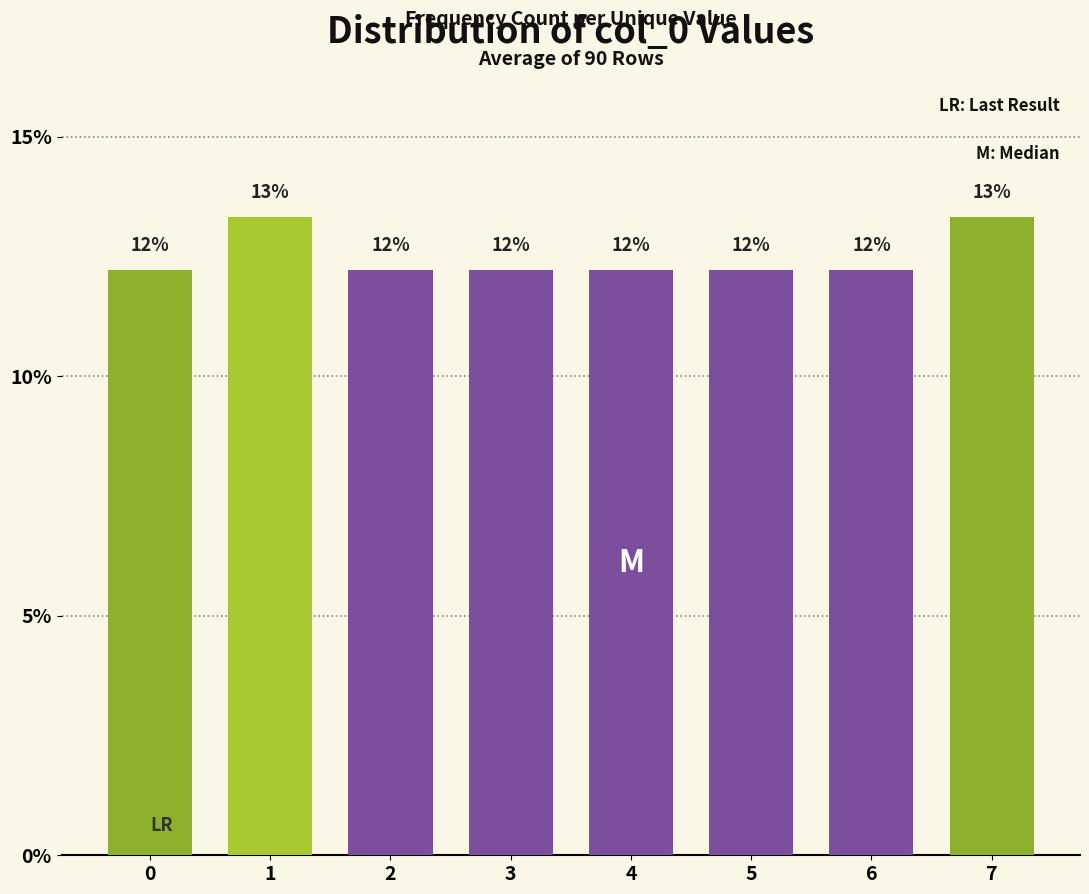

How many bars are there in total?

8